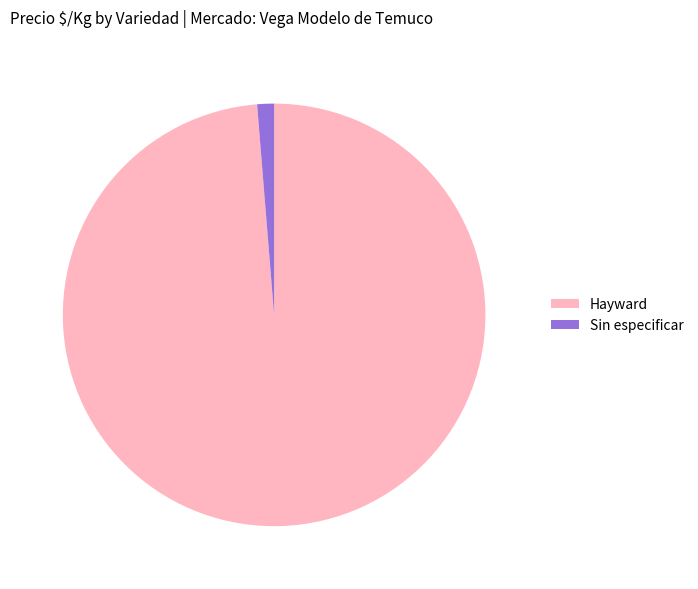

How many slices are in this pie chart?

2